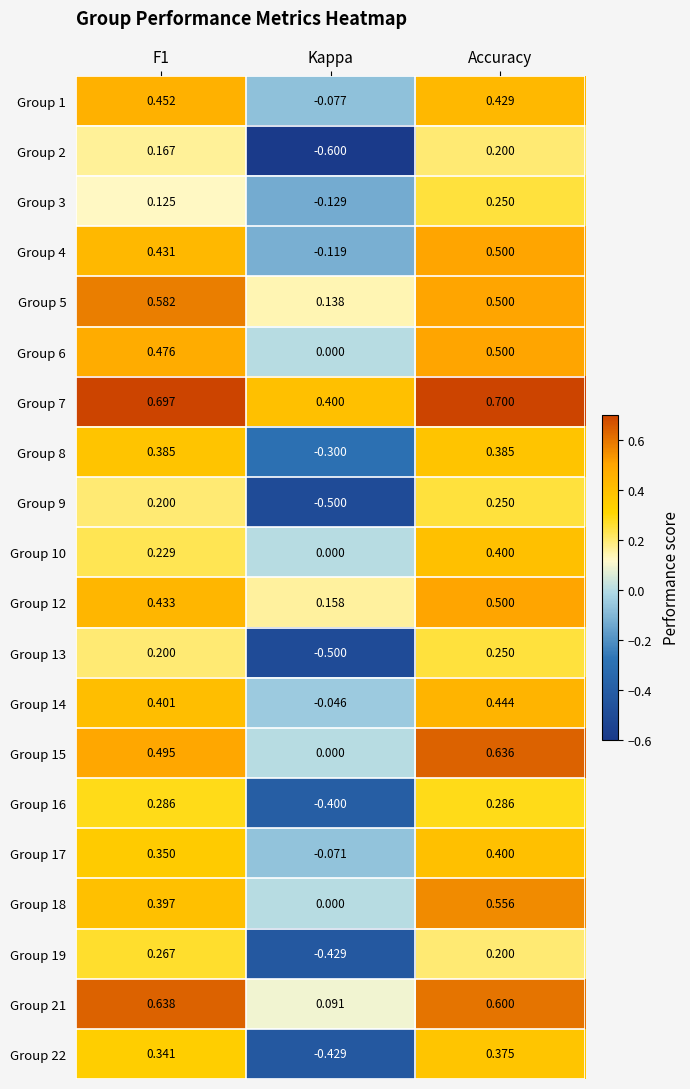

At which category does the chart reach its peak across all series?

Accuracy